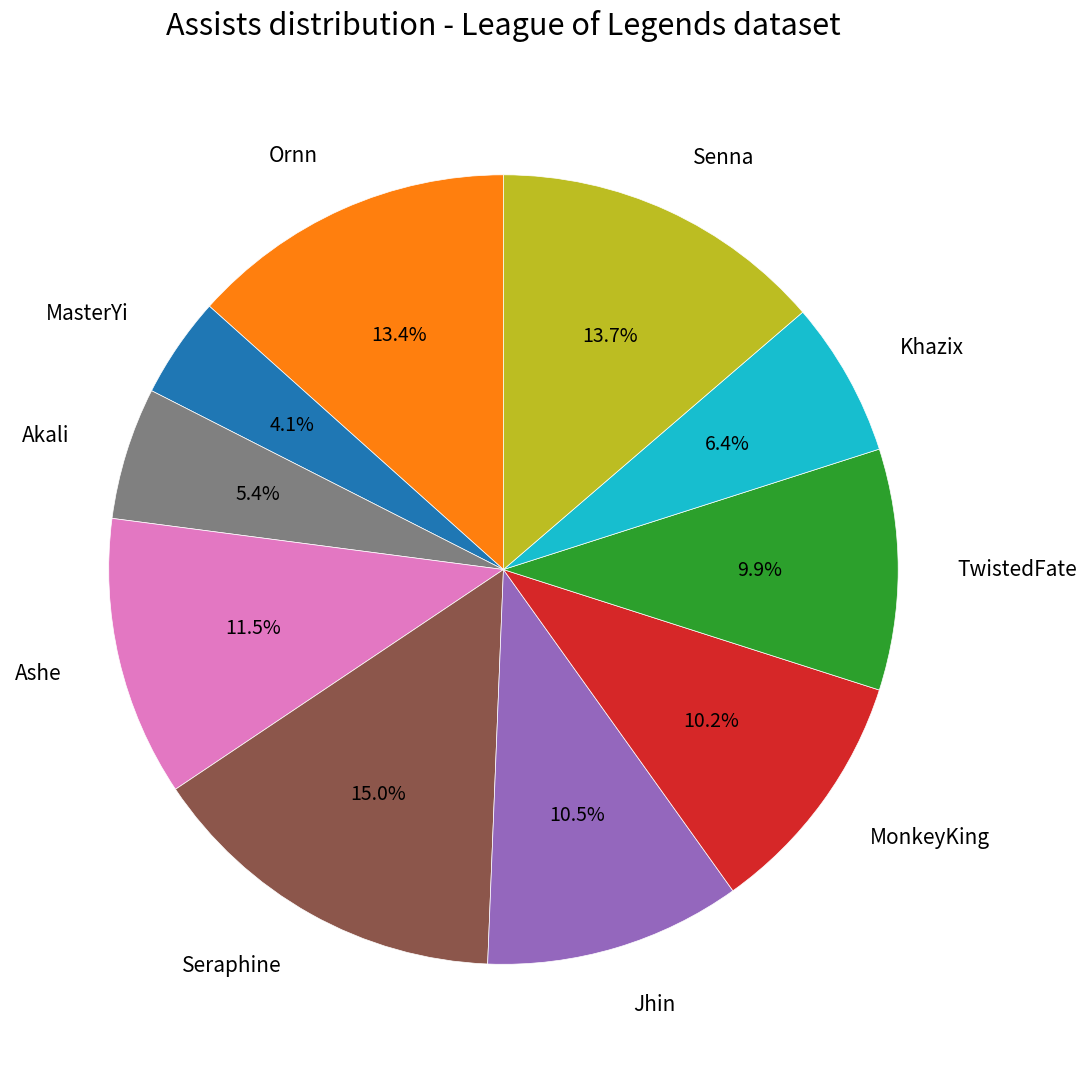

What percentage is the Ornn slice, to the nearest percent?

13%